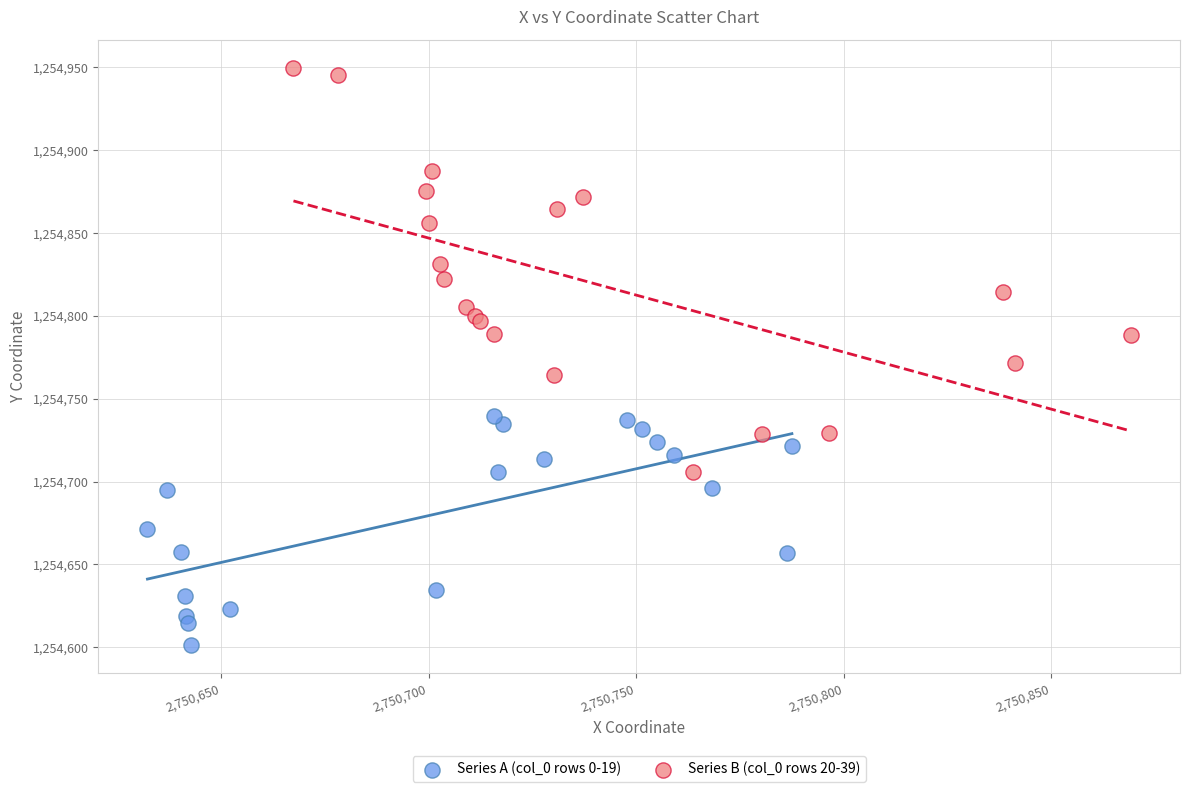

Which series has the largest Y range (max minus min)?

Series B (col_0 rows 20-39)